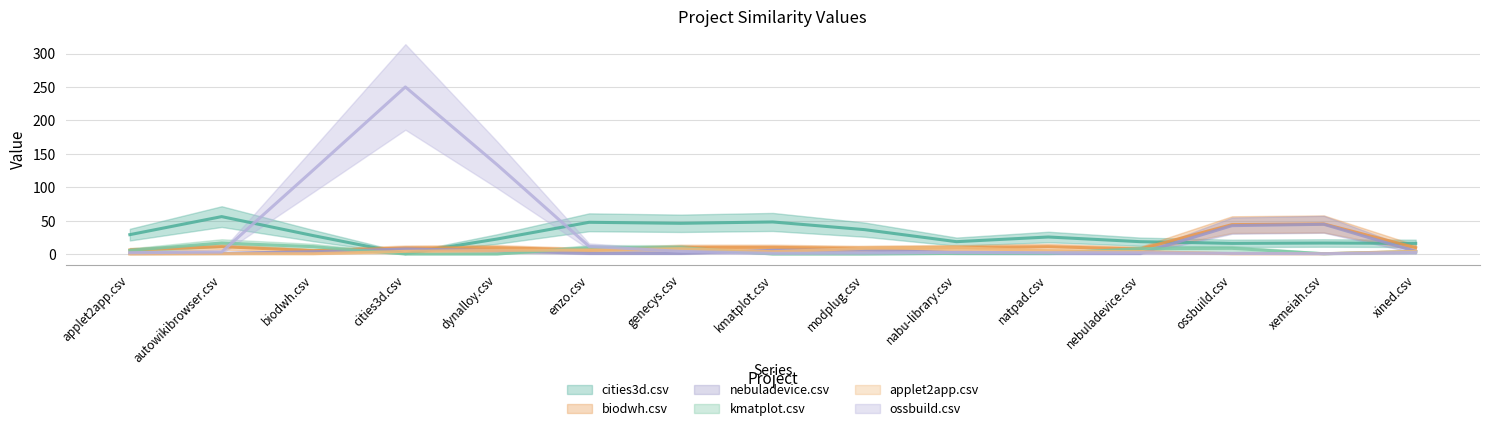

The value of ossbuild.csv at natpad.csv is 2. True or false?

True